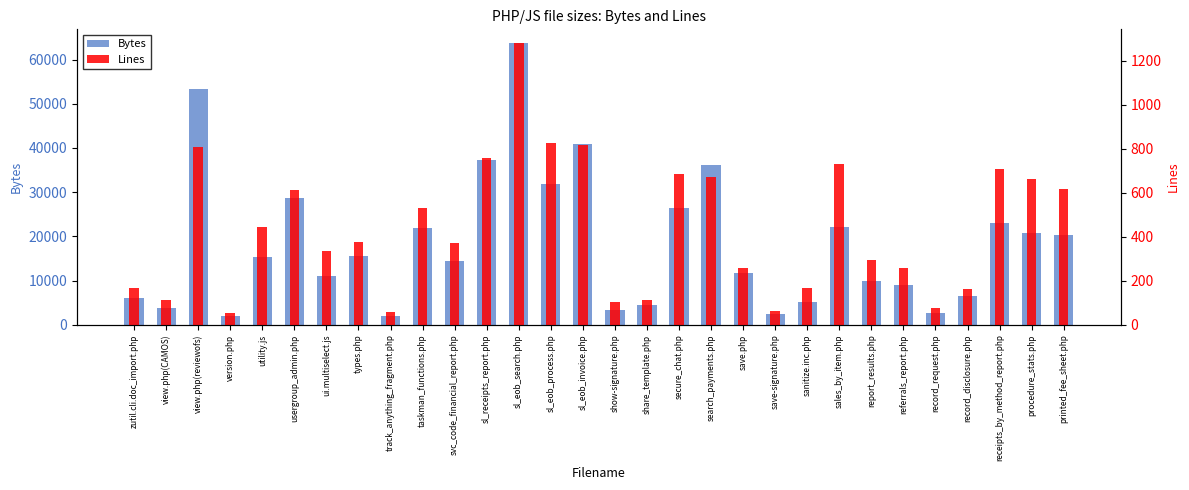

Rank the series by their maximum value, from lowest to highest.

Lines, Bytes